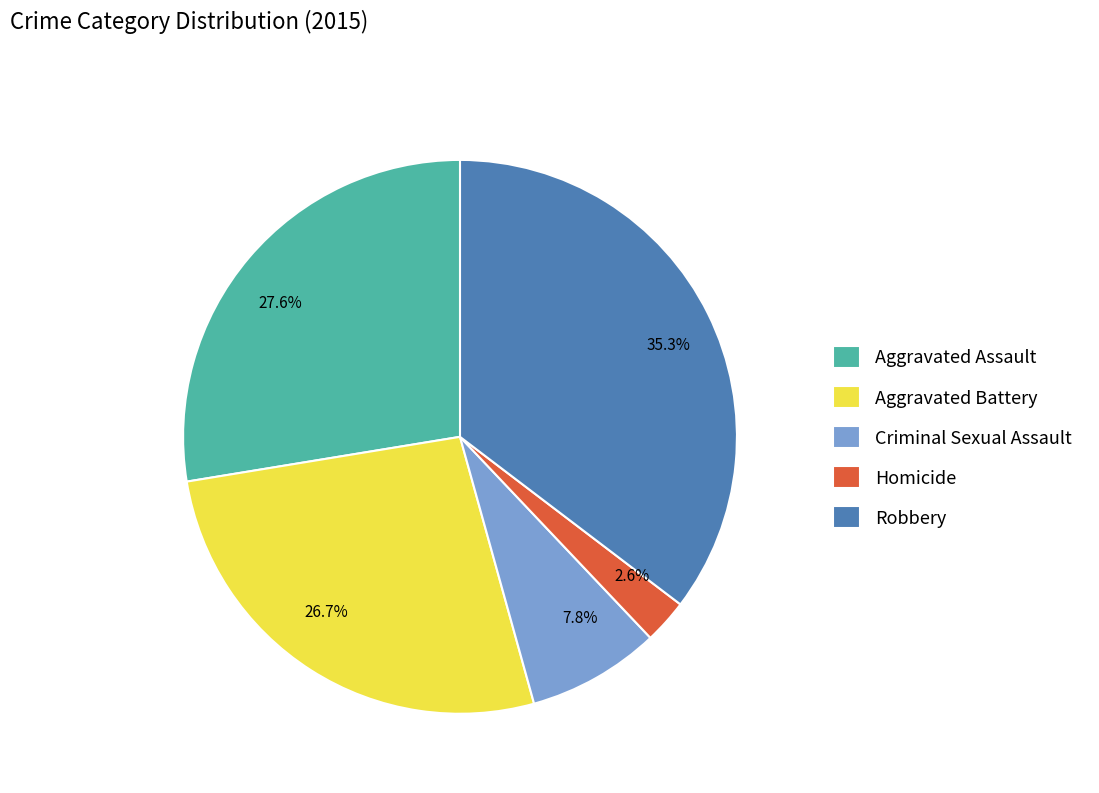

Is Aggravated Battery the majority of the pie?

No